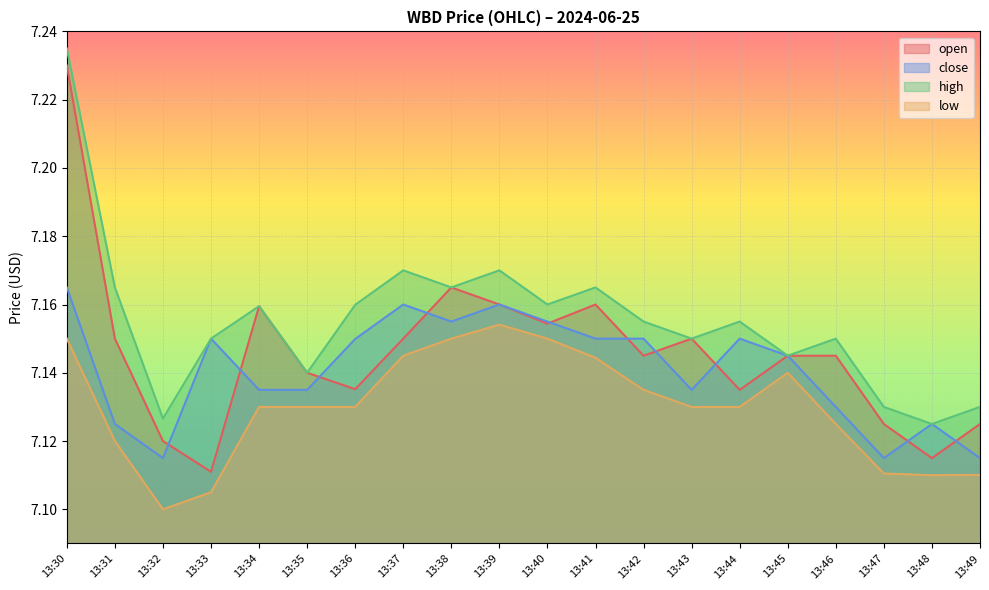

What is the maximum value for low?

7.2